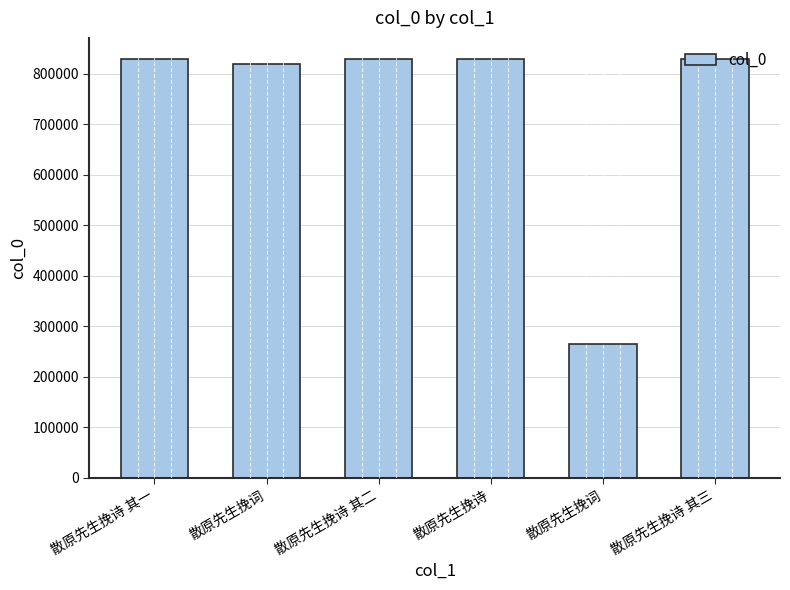

What is the maximum value shown in the chart?

829470